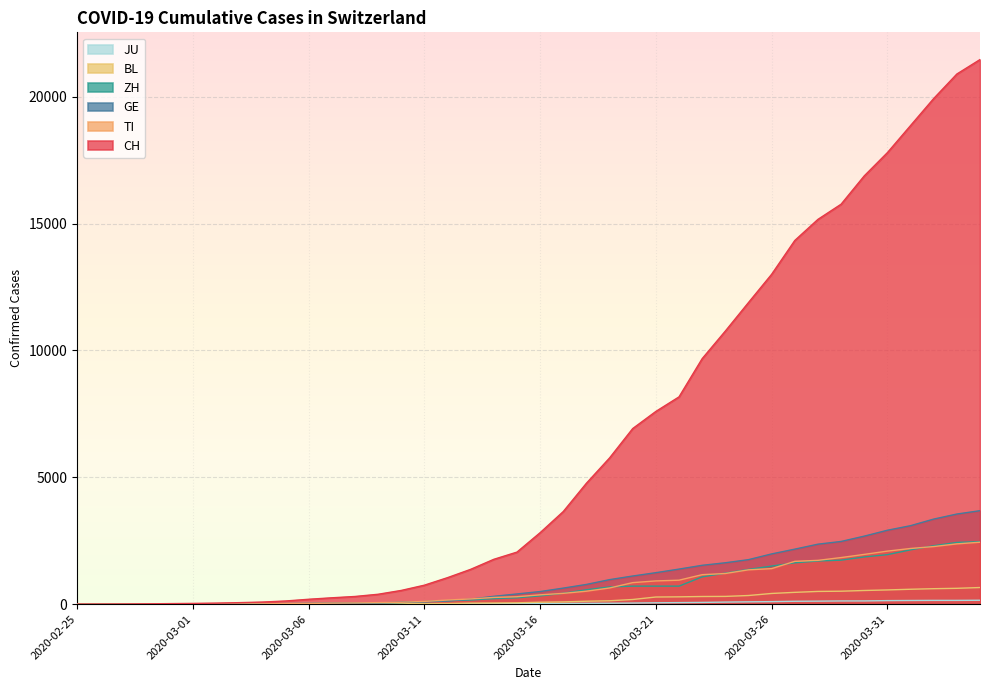

What is the label of the 37th point from the right?

2020-02-28